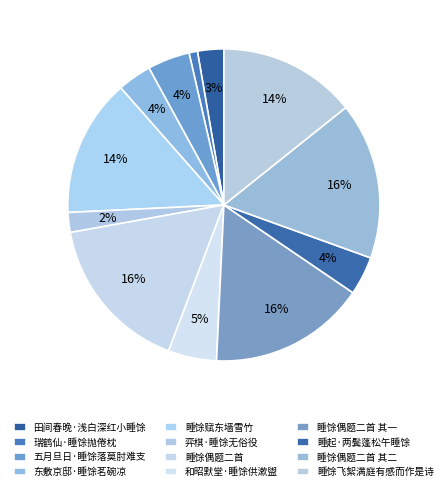

Is there any slice that represents more than half of the pie?

No